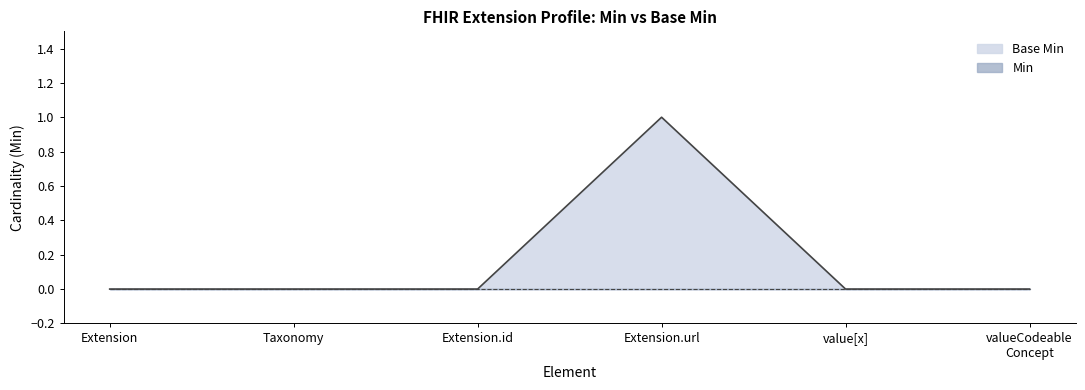

Which series has the largest total across all categories?

Base Min line